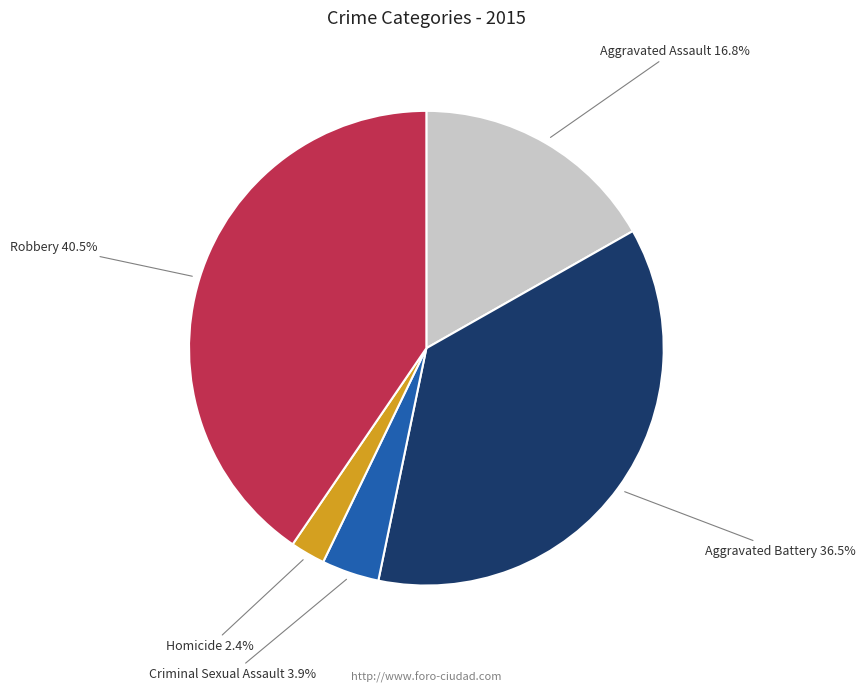

To the nearest percent, what is the combined percentage of Aggravated Battery and Robbery?

77%